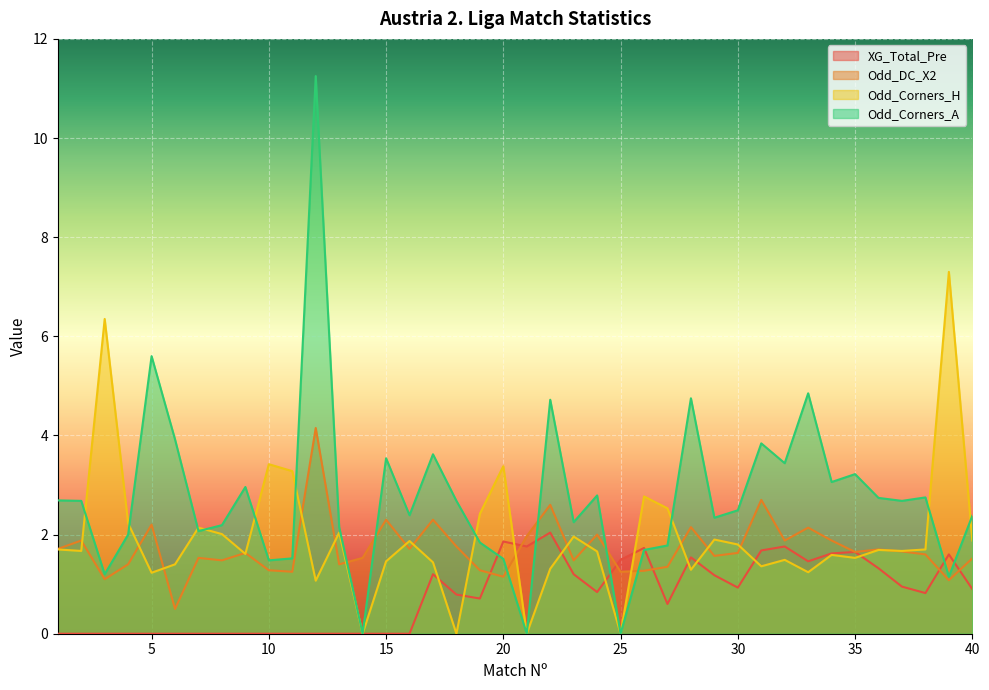

Rank the series by their maximum value, from lowest to highest.

XG_Total_Pre, Odd_DC_X2, Odd_Corners_H, Odd_Corners_A